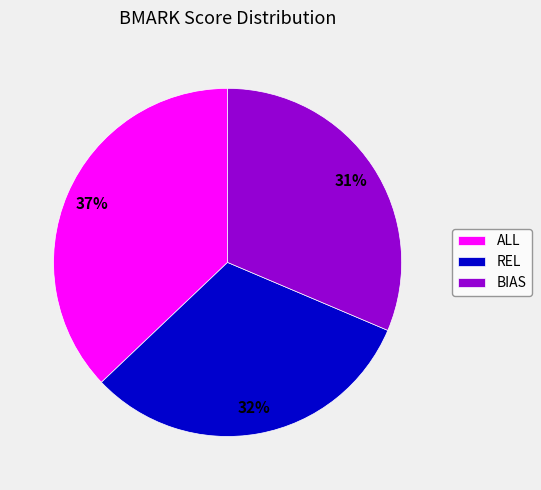

Is the sum of ALL and REL greater than half?

Yes